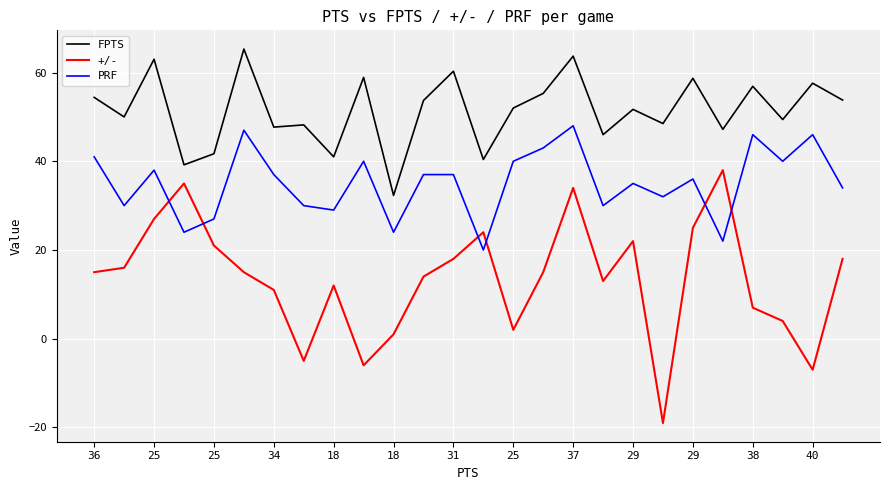

List the series in order of their overall mean, lowest first.

+/-, PRF, FPTS